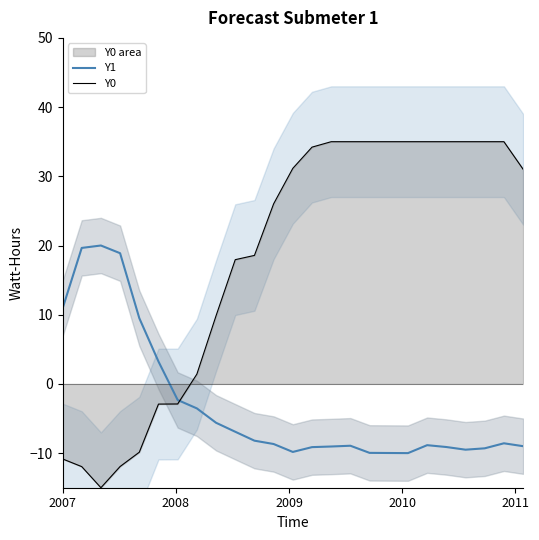

How many intersections are there between Y0 and Y1?

1